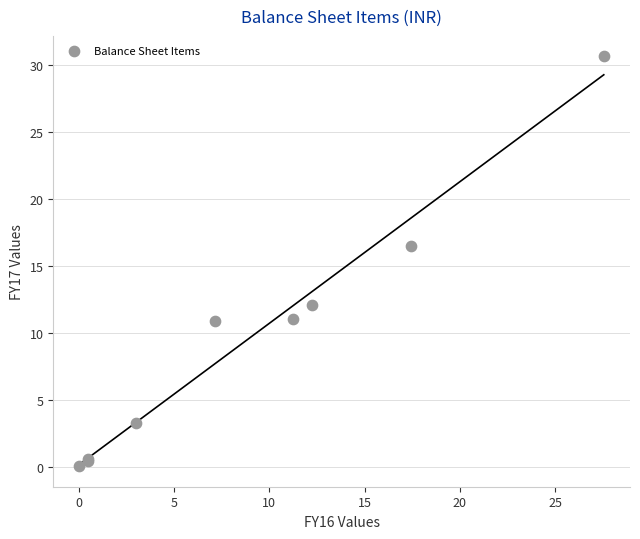

What Y value in the scatter plot is closest to 15?

16.5